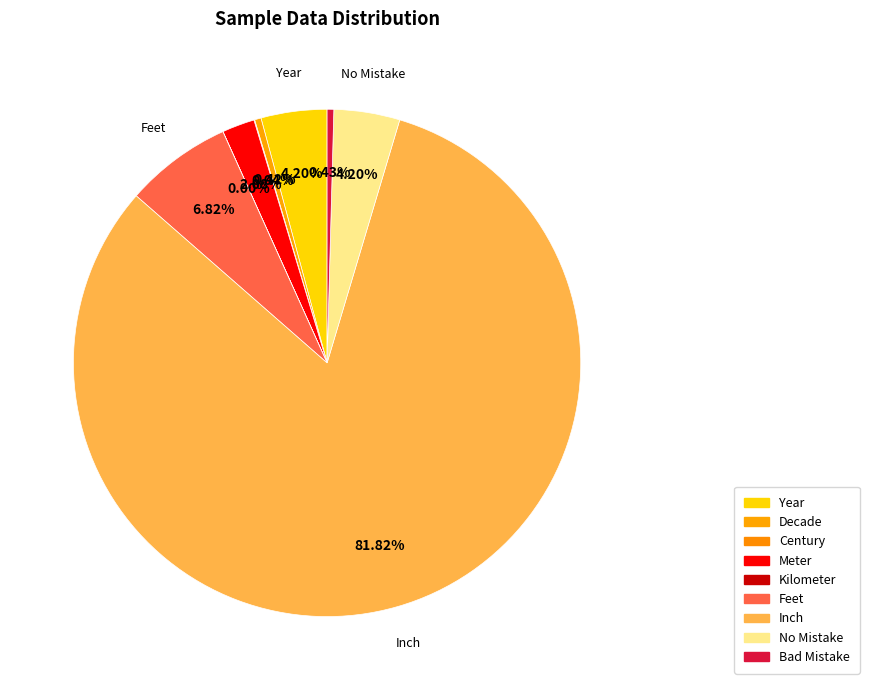

Is the sum of Meter and Bad Mistake greater than half?

No